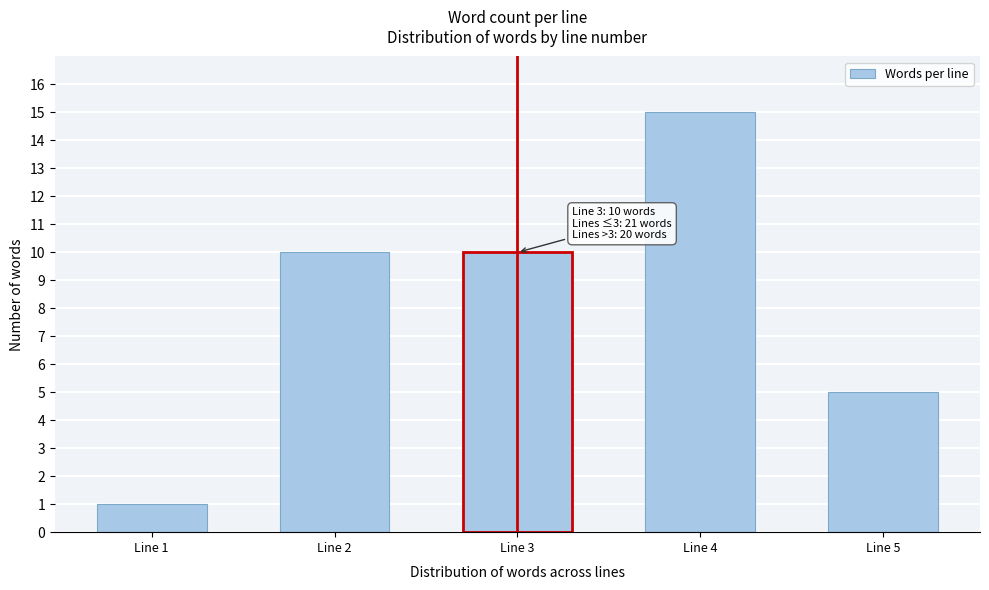

Reading left to right, what are all the values shown in this chart?

1	10	10	15	5